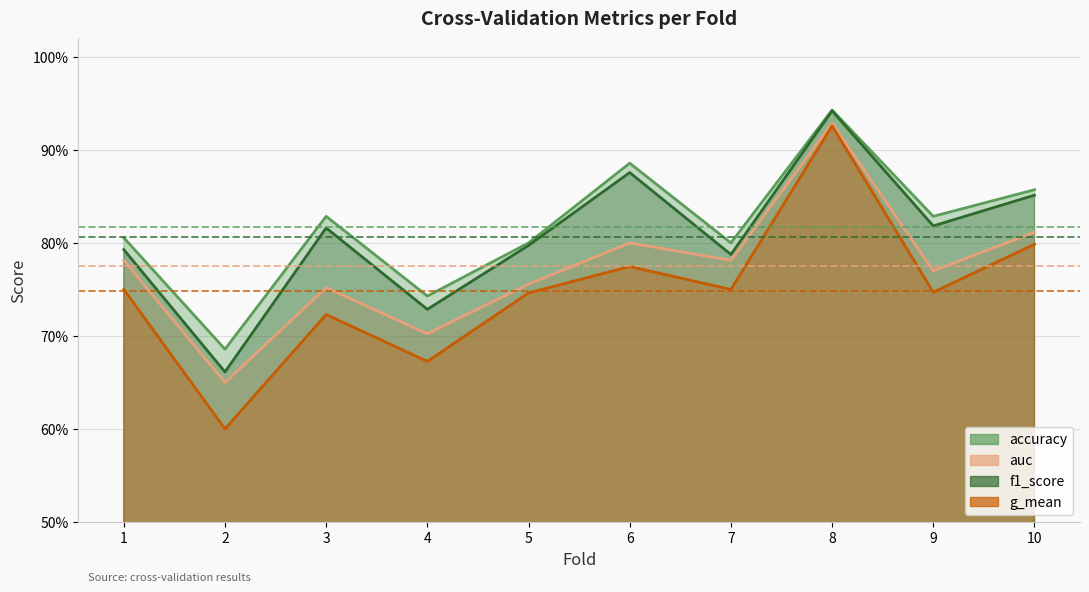

Rank the series at 6 from highest to lowest value.

accuracy, f1_score, auc, g_mean